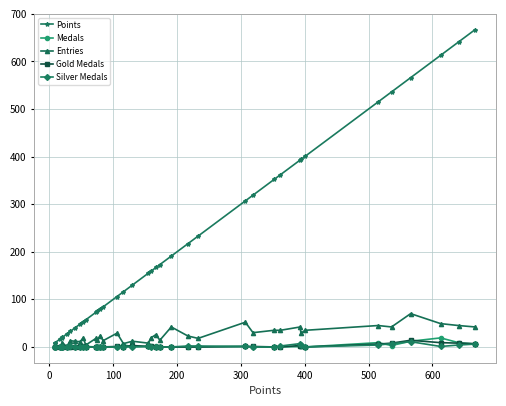

Reading left to right, list all the values displayed in this chart.

Points: 667	641	613	566	536	515	401	394	393	362	352	319	307	233	217	191	173	167	159	155	130	116	106	84	80	75	73	57	53	48	40	33	27	20	19	17	9	9
Medals: 6	9	19	12	3	9	0	2	1	0	0	0	1	0	0	0	0	2	1	1	1	4	0	0	0	0	0	1	0	1	0	0	0	0	0	0	0	0
Entries: 42	45	49	70	42	45	35	29	42	35	35	30	52	18	23	42	14	26	19	8	12	7	29	13	24	15	18	4	19	11	12	13	1	9	3	1	3	2
Gold Medals: 7	8	9	14	8	6	0	1	3	0	0	1	1	0	0	0	0	0	1	1	3	0	1	0	0	0	0	0	1	0	0	0	0	0	0	0	0	0
Silver Medals: 6	4	1	11	7	4	0	4	7	2	0	0	1	2	2	0	0	0	0	1	0	0	0	0	0	0	0	0	0	0	0	1	0	0	0	0	0	0